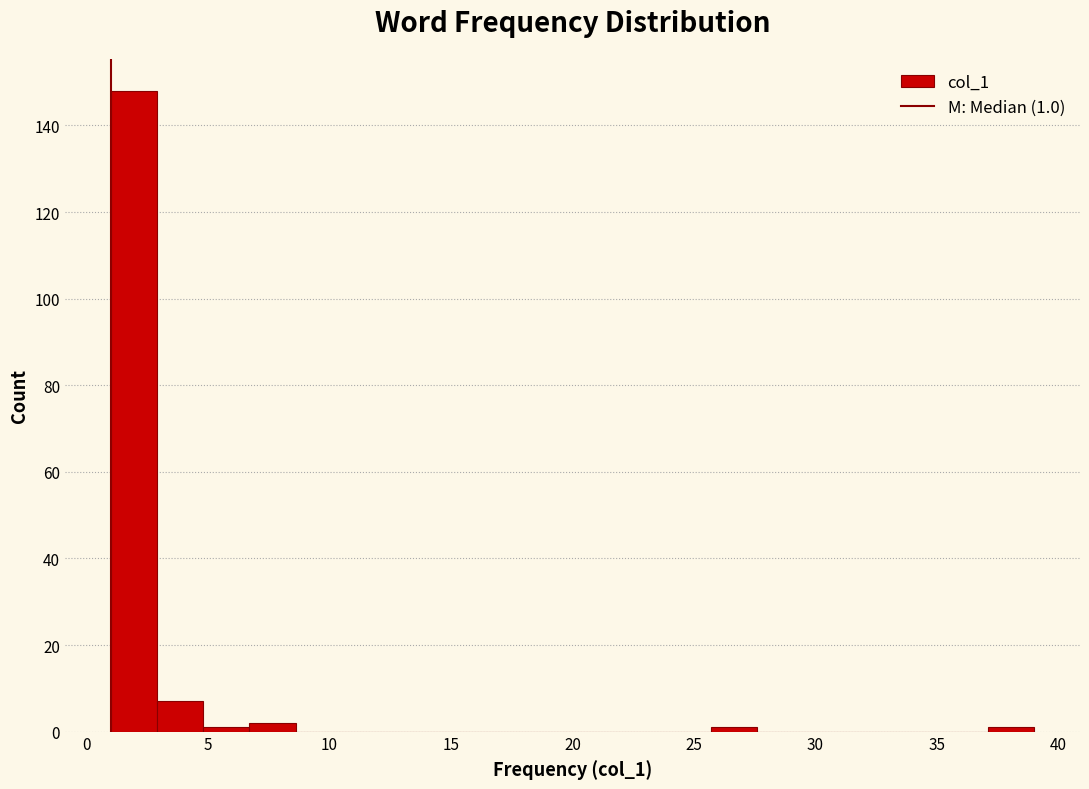

Around what value on the x-axis is the tallest bar? Give the approximate position of its centre, as read against the axis.

2.0